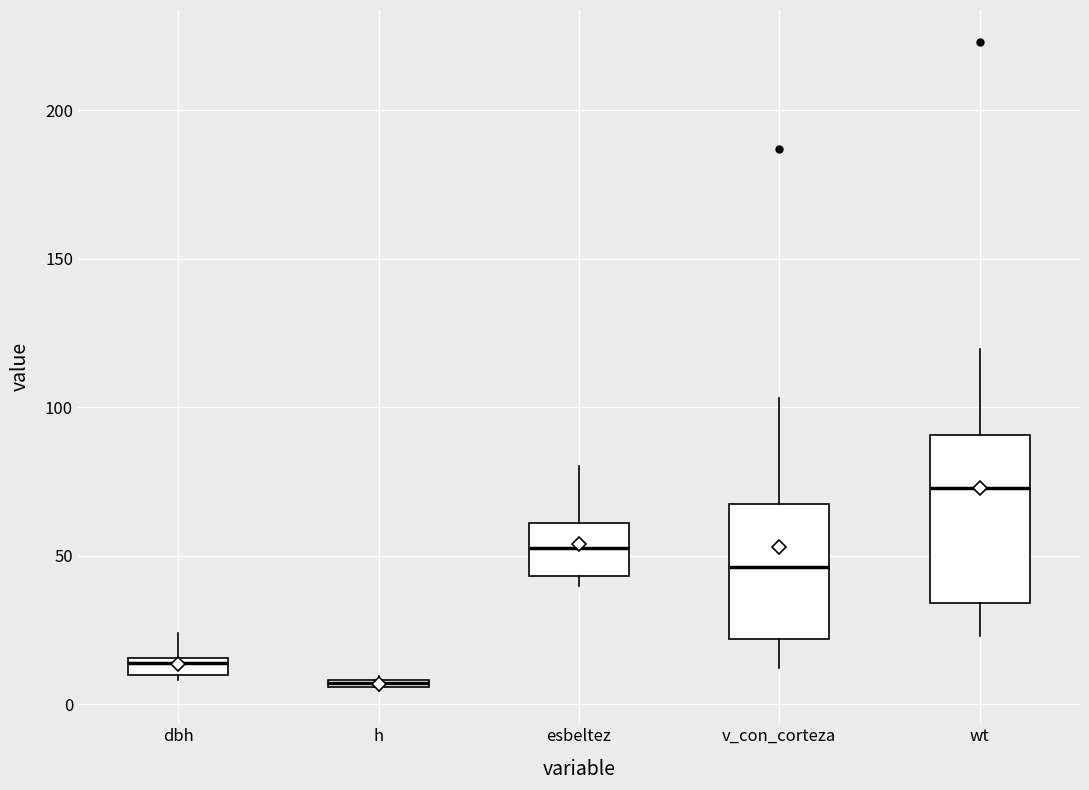

Which box is the tallest, from its lower edge to its upper edge?

wt